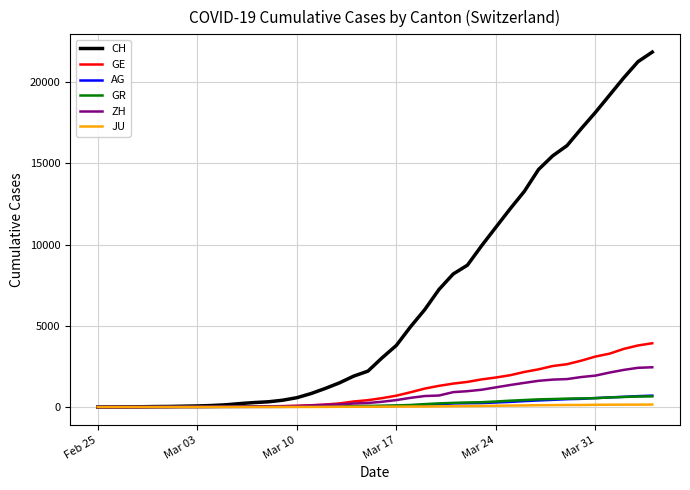

Which series has the largest range (max minus min)?

CH